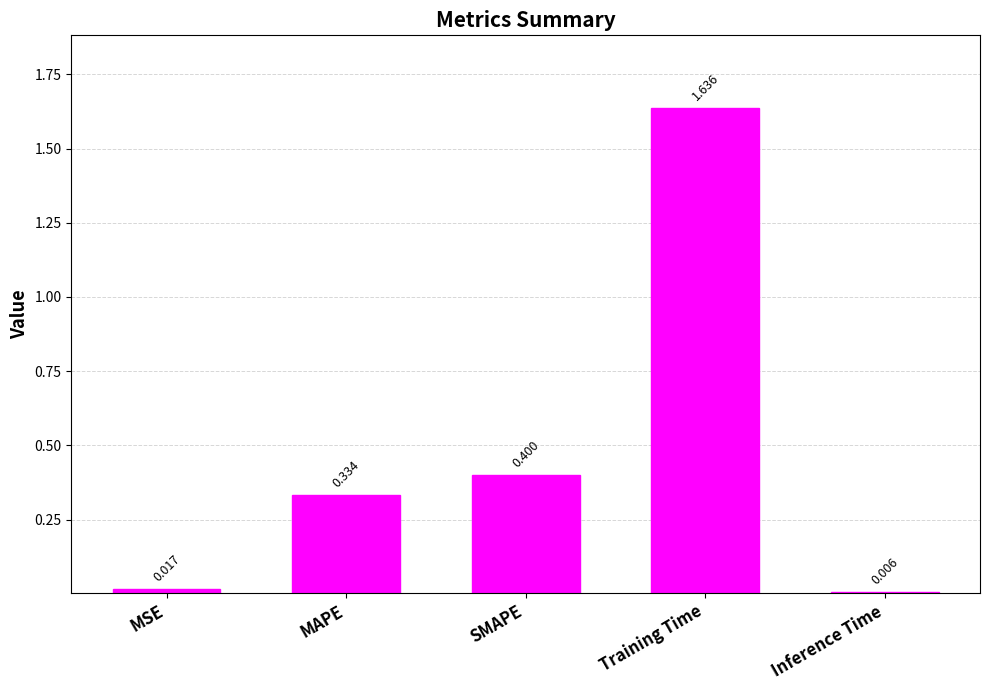

What is the sum of the values at Training Time and MSE?

1.7